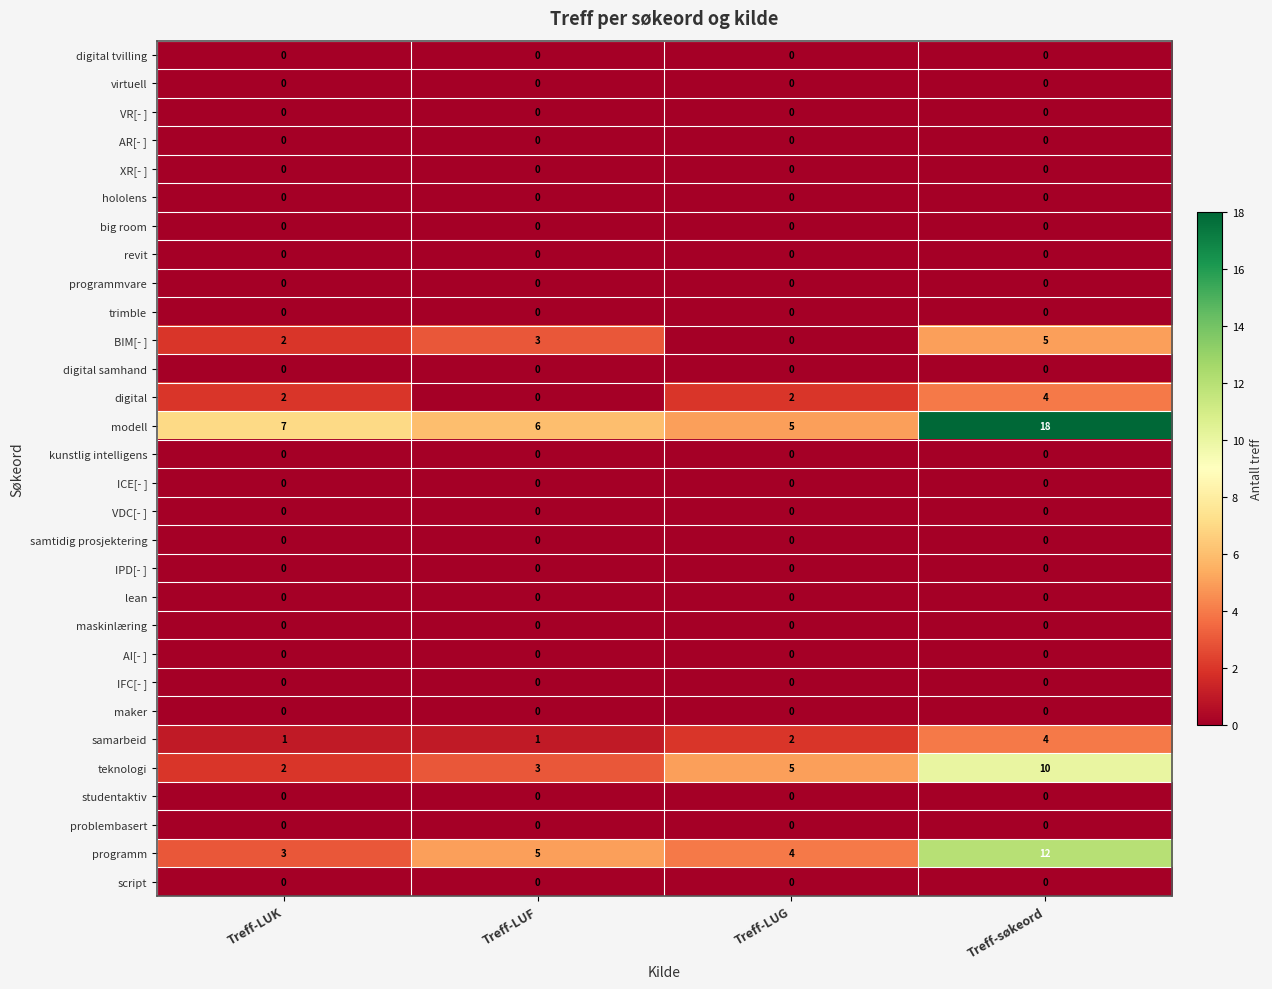

Which category has the highest value across all series?

Treff-søkeord